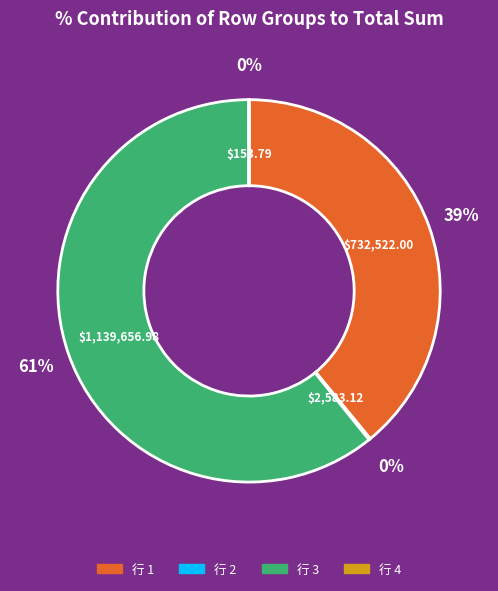

To the nearest percent, what is the average slice percentage?

25%